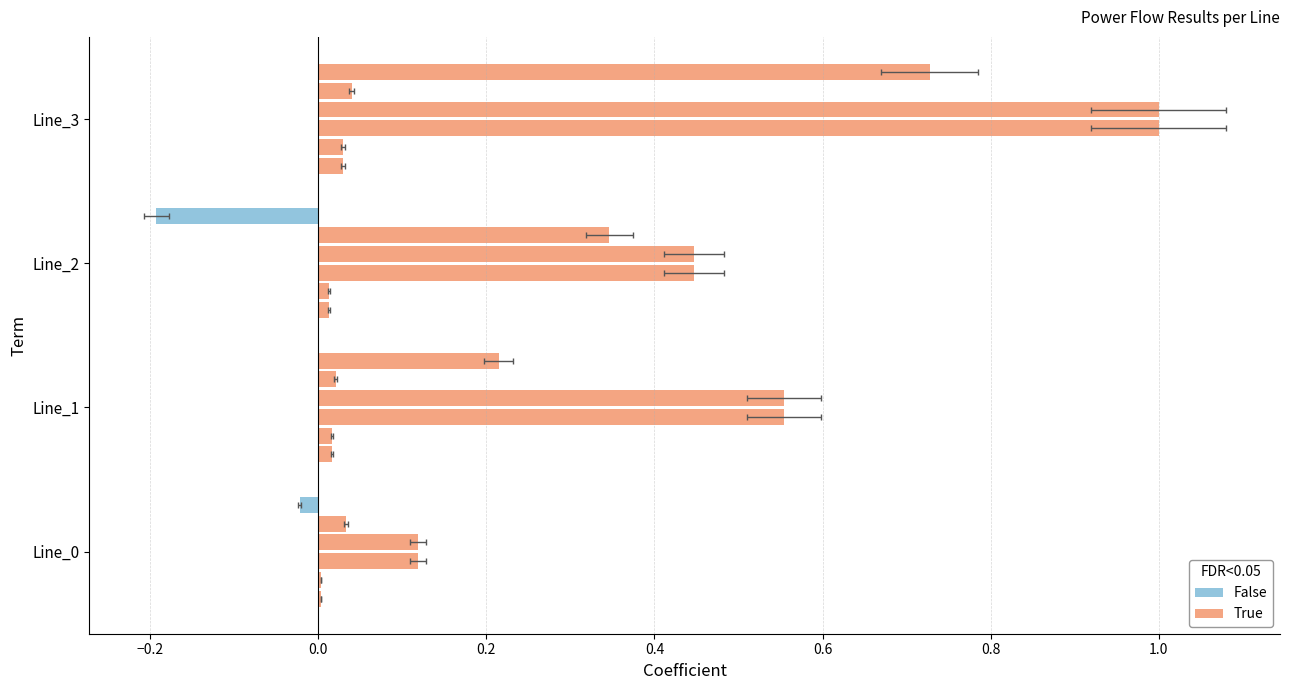

Reading right to left, what are all the values shown in this chart?

pf_ikss_from_ka: 0.0	0.0	0.0	0.0
pf_ikss_to_ka: 0.0	0.0	0.0	0.0
pf_skss_from_mw: 1.0	0.4	0.6	0.1
pf_skss_to_mw: 1.0	0.4	0.6	0.1
pf_p_from_mw: 0.0	0.3	0.0	0.0
pf_p_to_mw: 0.7	-0.2	0.2	-0.0